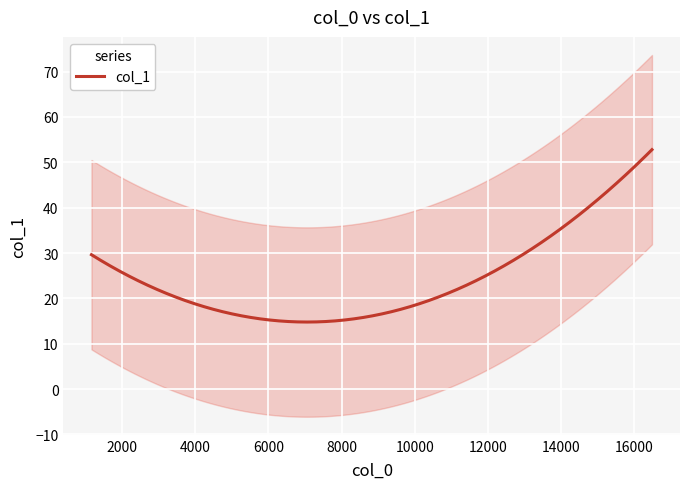

What is the lowest value of the col_1 series?

14.8